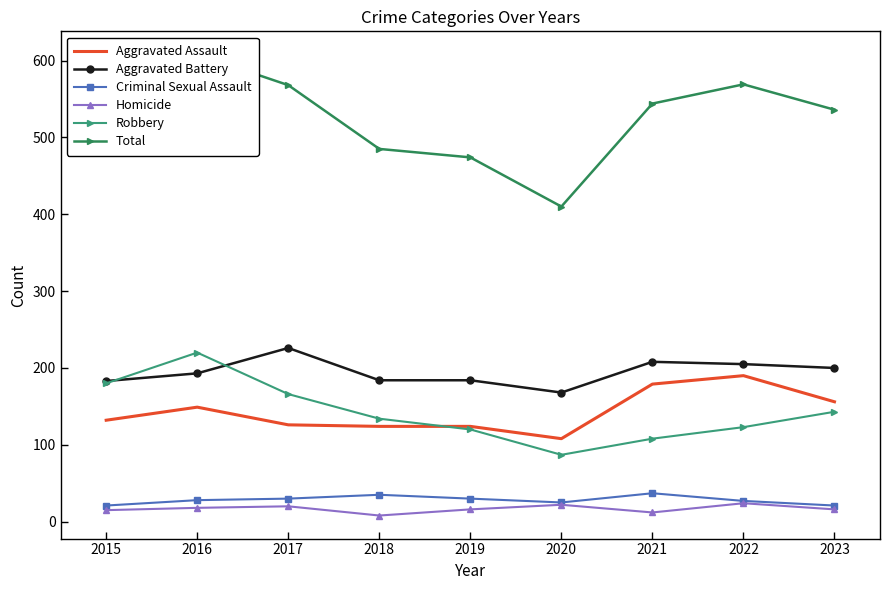

True or false: Robbery and Total intersect in this chart.

False